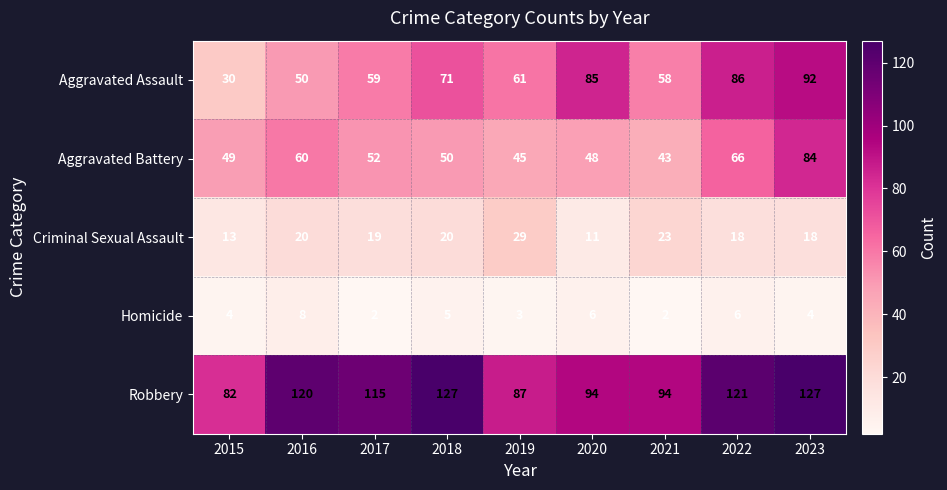

What is the average value of the Homicide series?

4